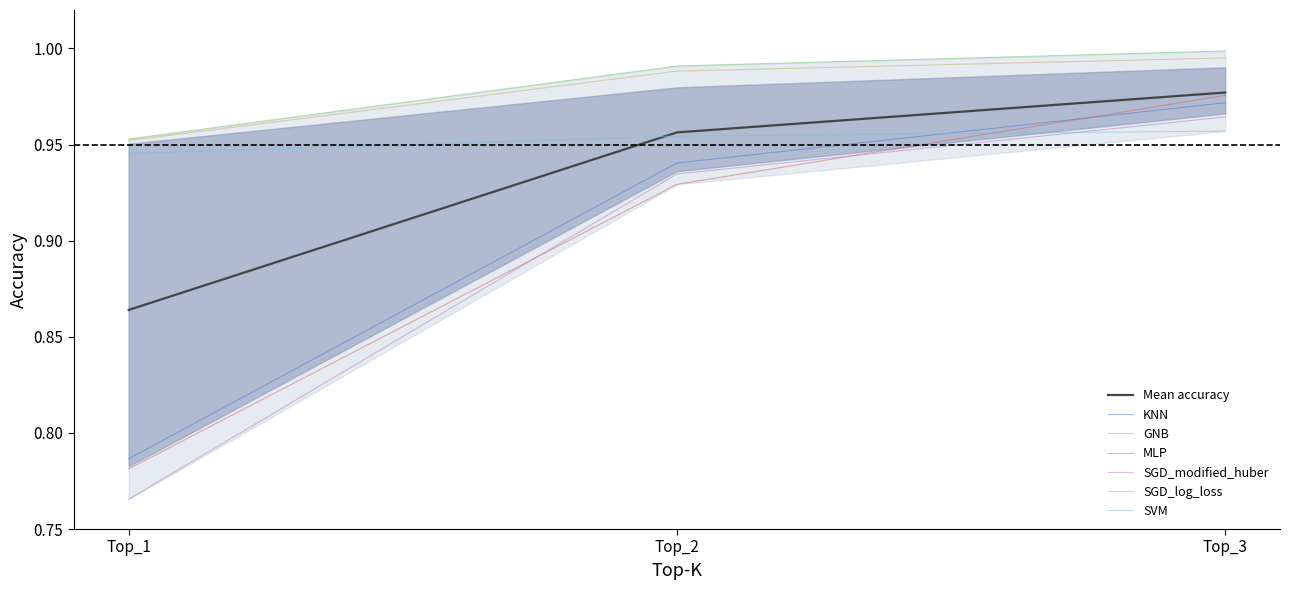

Rank the categories by SGD_log_loss value from highest to lowest.

Top_3, Top_2, Top_1